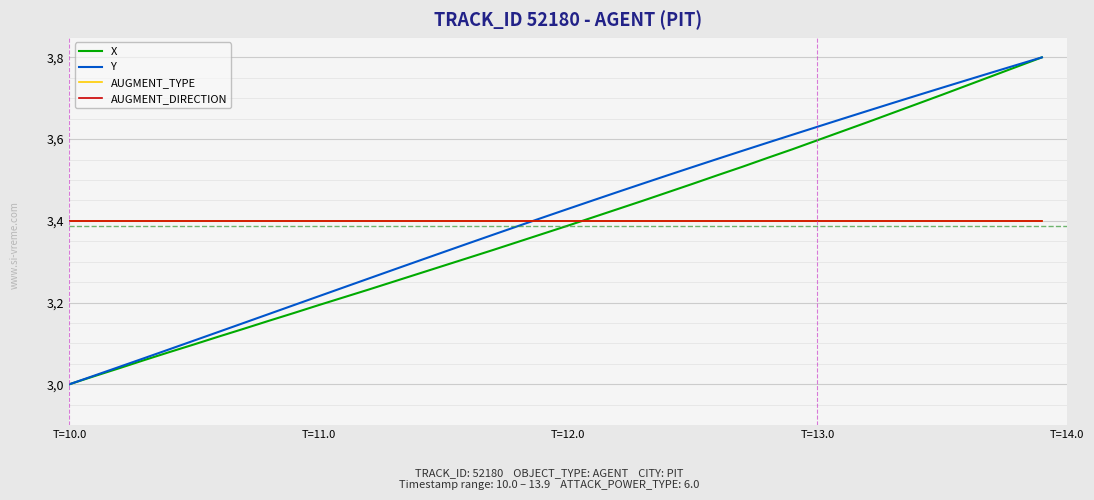

What is the lowest value of the Y series?

3.0